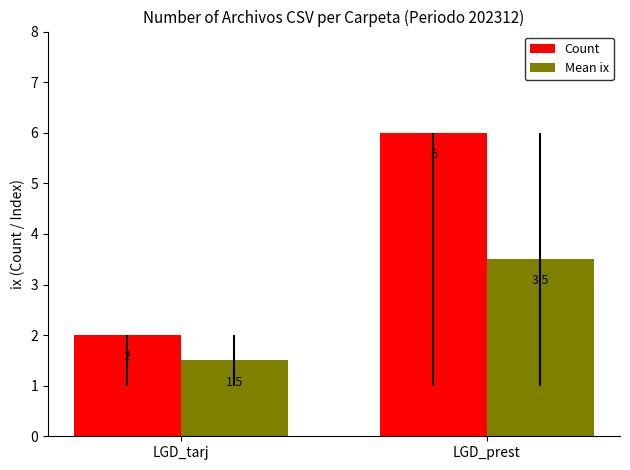

What is the total value across all series at LGD_tarj?

3.5